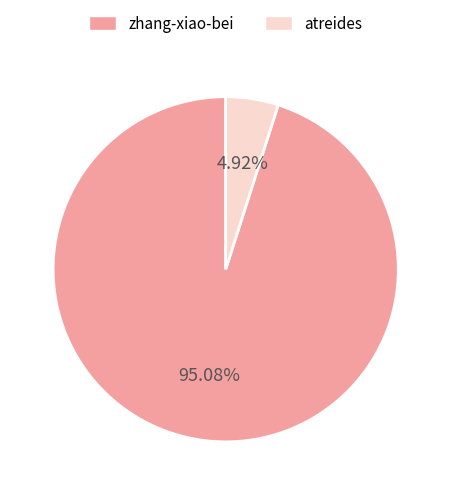

Does atreides account for over 50% of the chart?

No